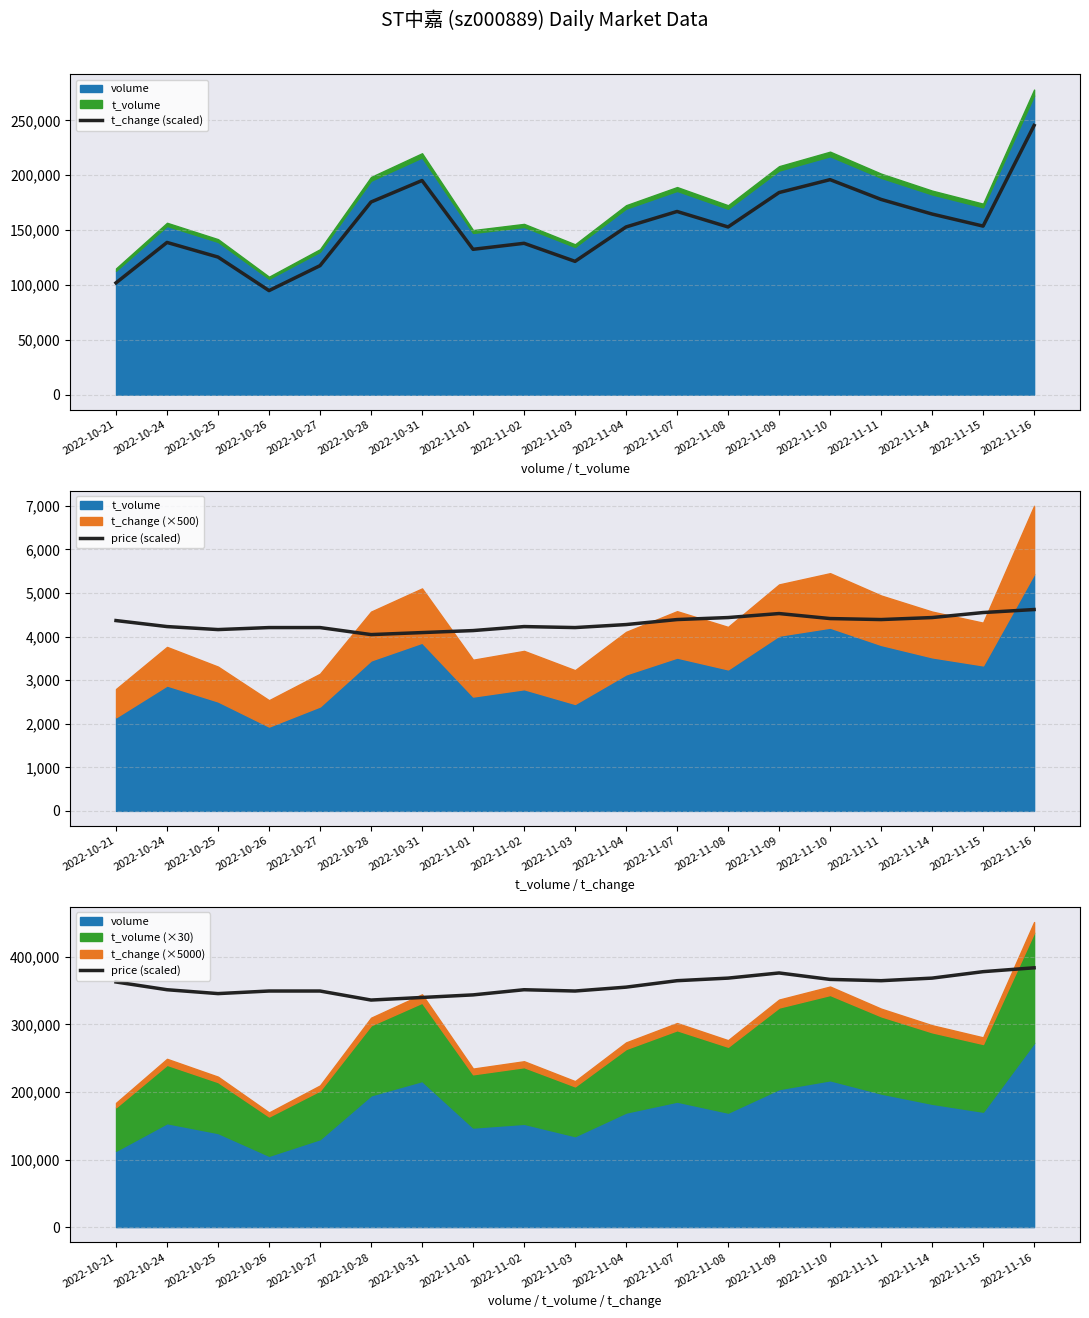

Which series has the largest total across all categories?

price (scaled)